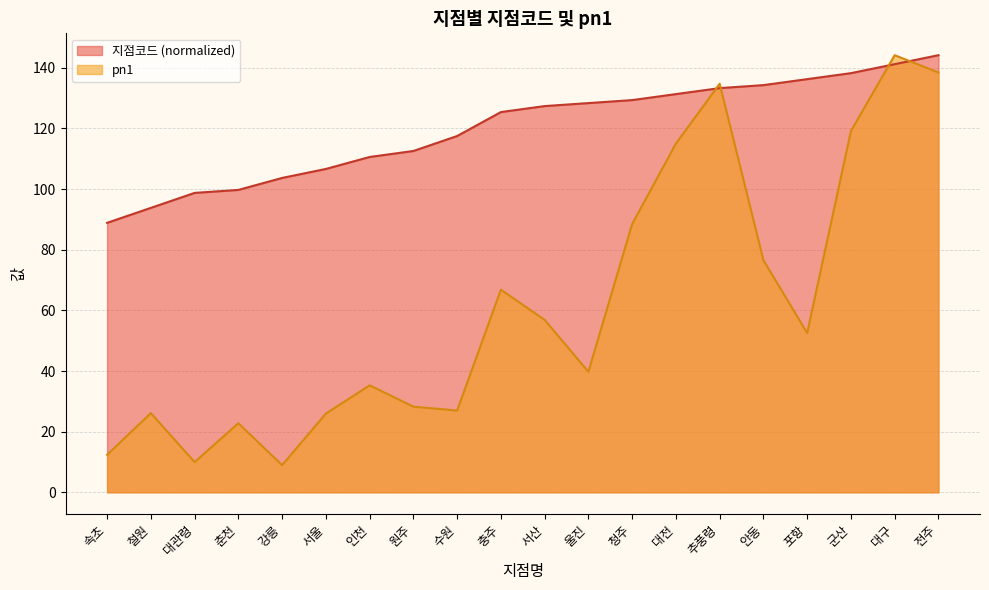

How many categories are shown in the chart?

20